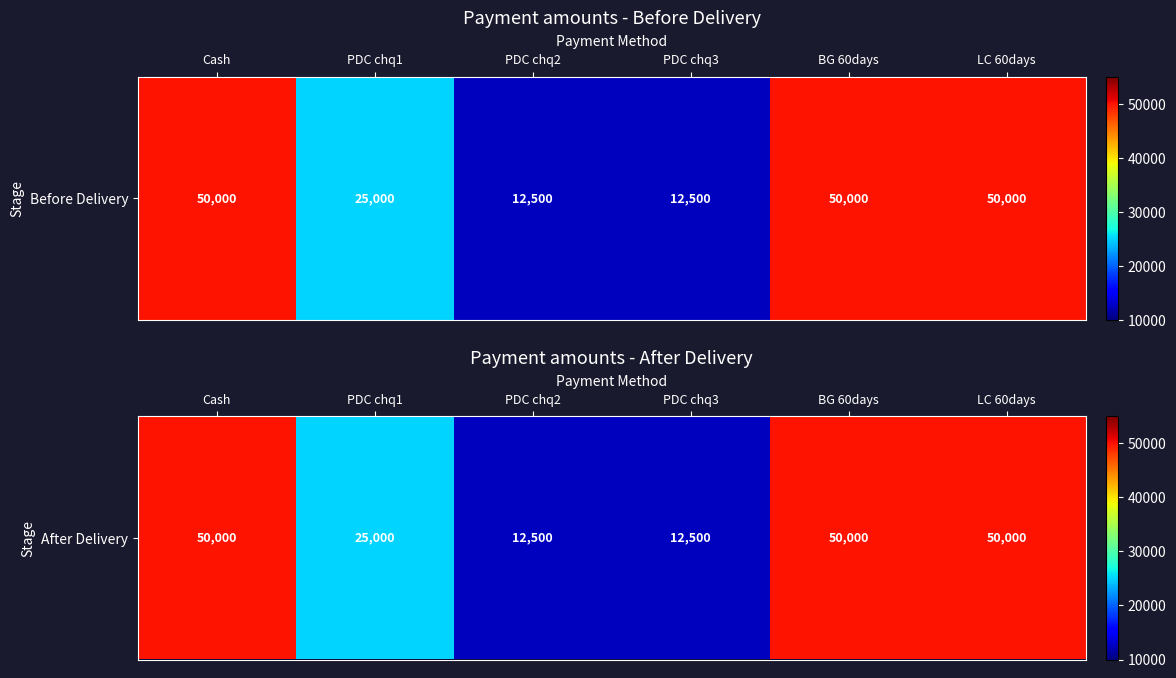

List the labels in order of value, largest first.

Cash, BG 60days, LC 60days, PDC chq1, PDC chq2, PDC chq3